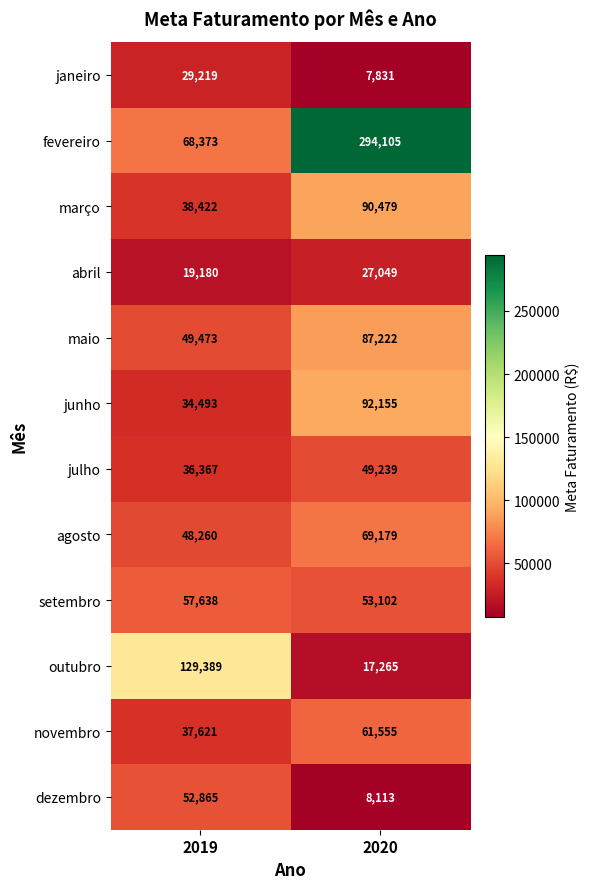

What is the average value of the julho series?

42803